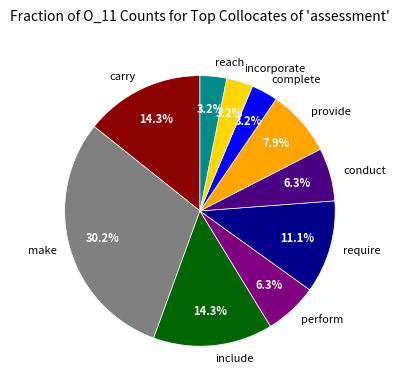

Is it true that make is 30% of the pie?

True